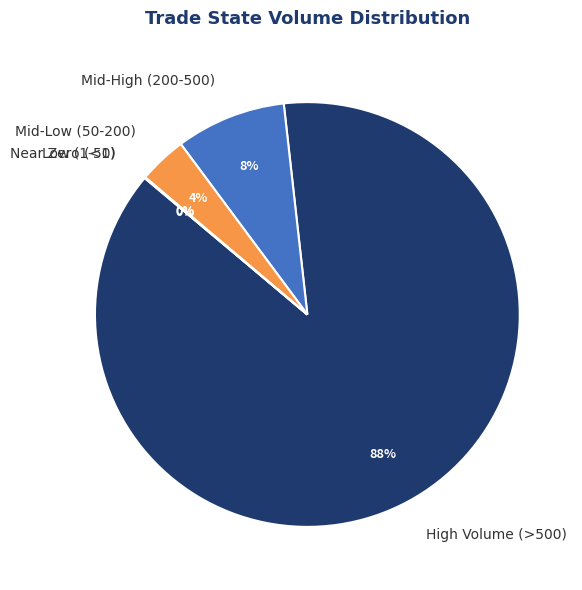

Does 15 represent more than half of the total?

No